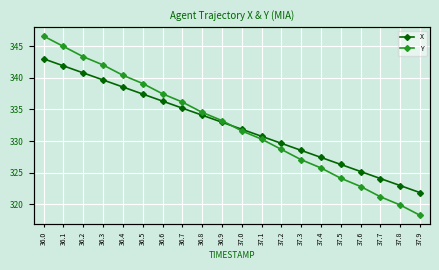

List the series in order of their peak value, highest first.

Y, X